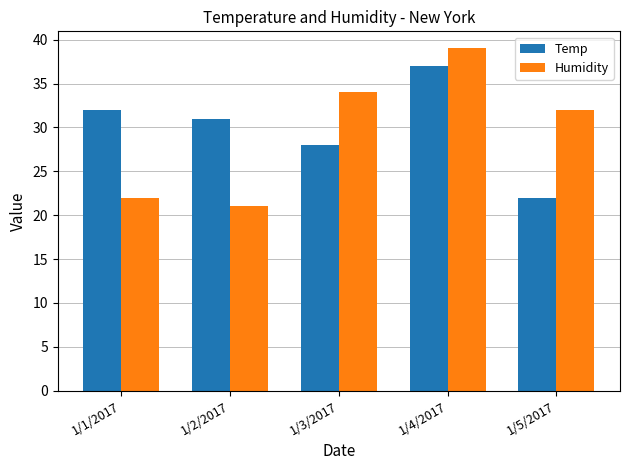

Between 1/3/2017 and 1/4/2017, which series saw the biggest shift?

Temp